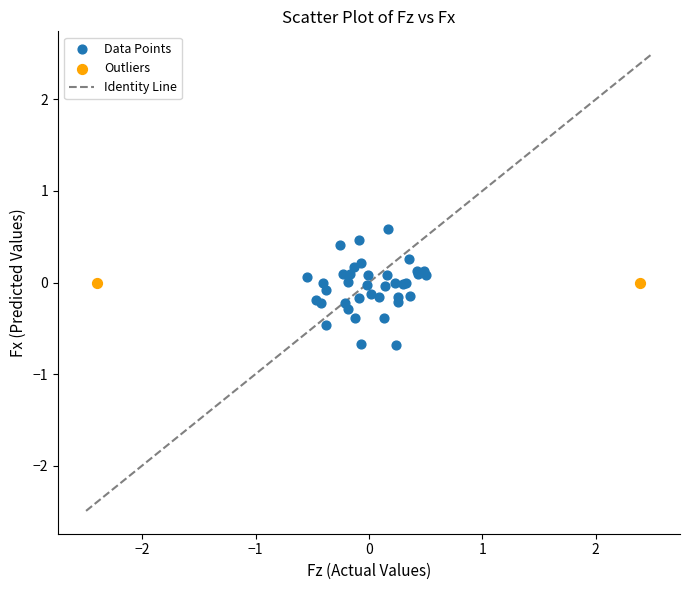

Which series contains the lowest Y value?

Data Points